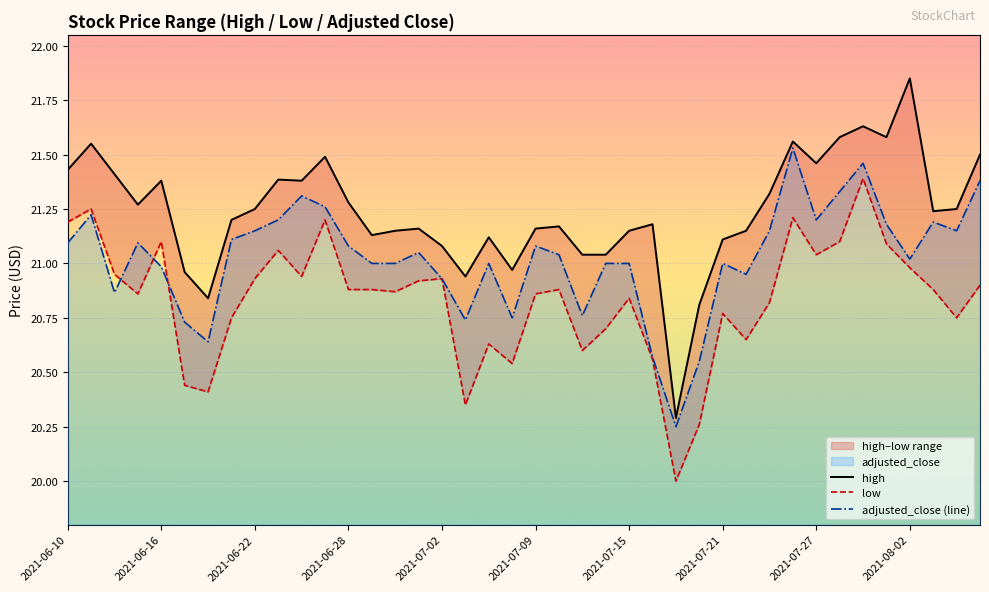

What is the average value of the high series?

21.2